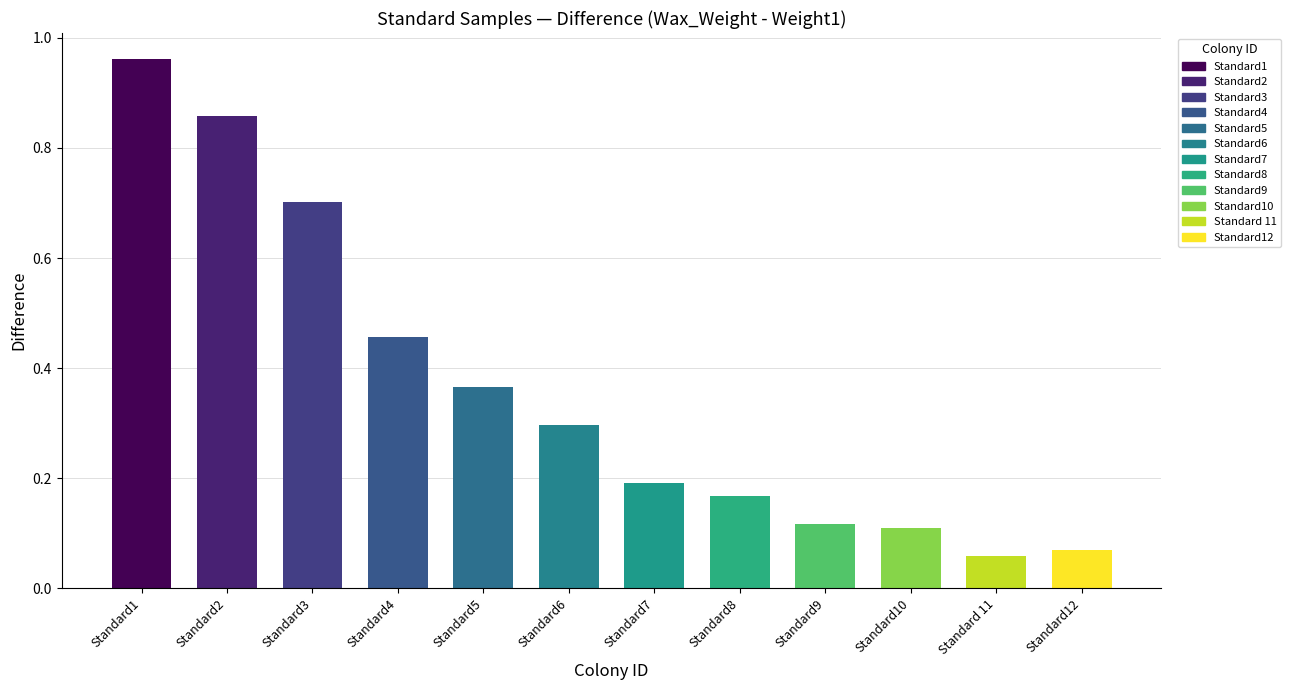

The value at Standard6 is 0.5. True or false?

False